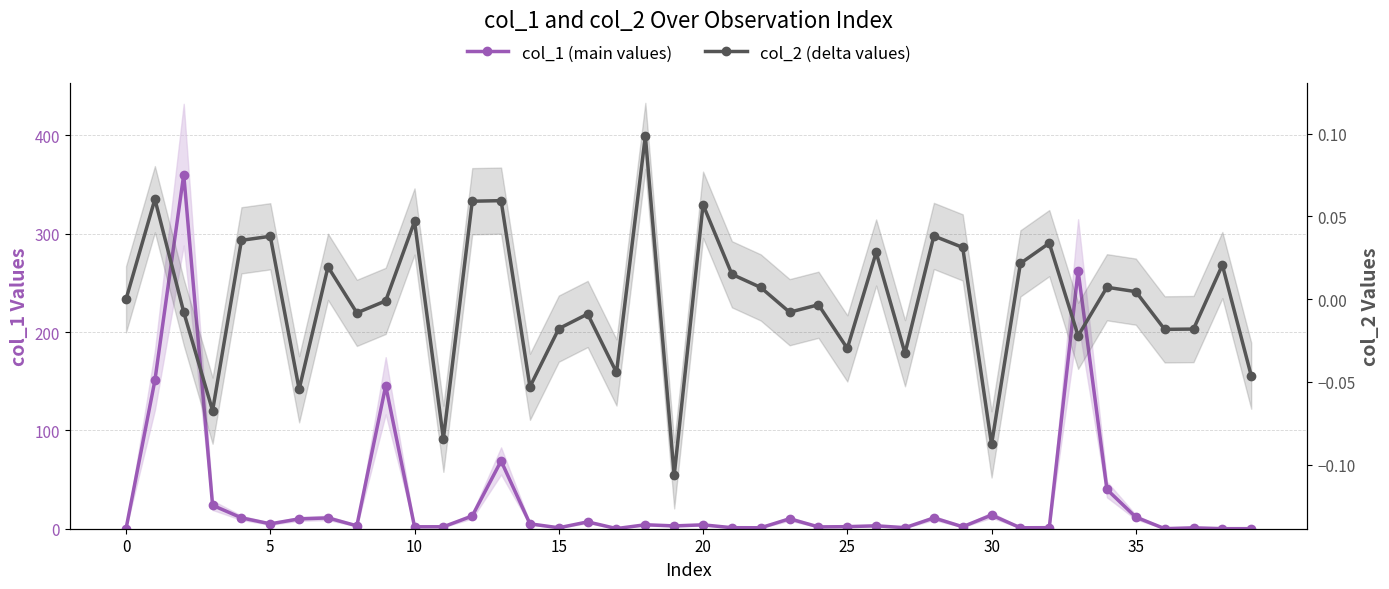

What is the label of the 39th point from the left?

38